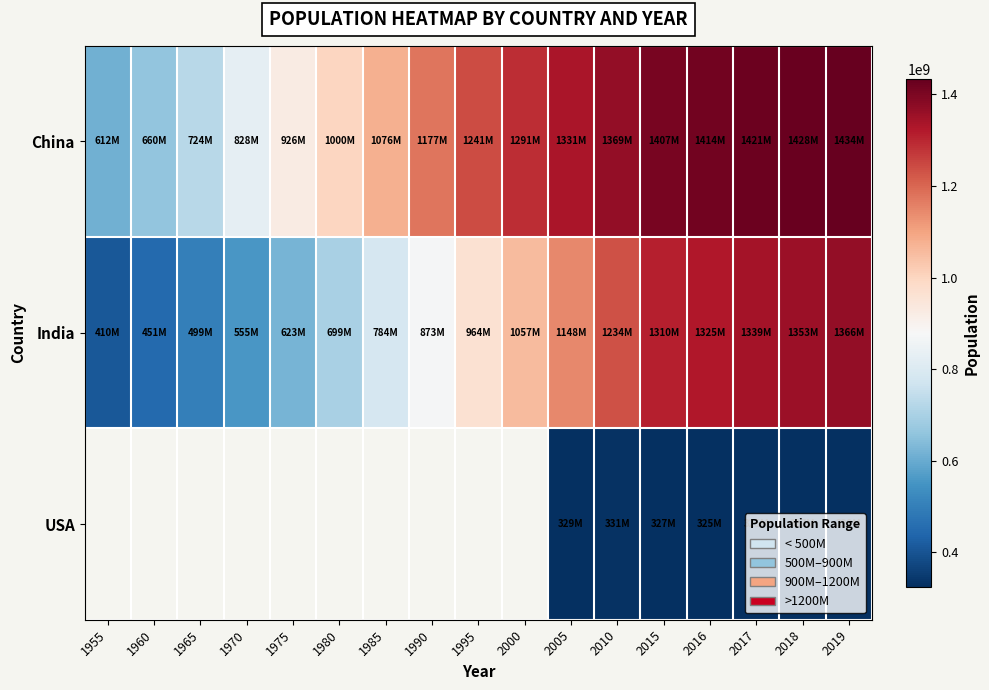

How many values in the India series are below 963922588?

8